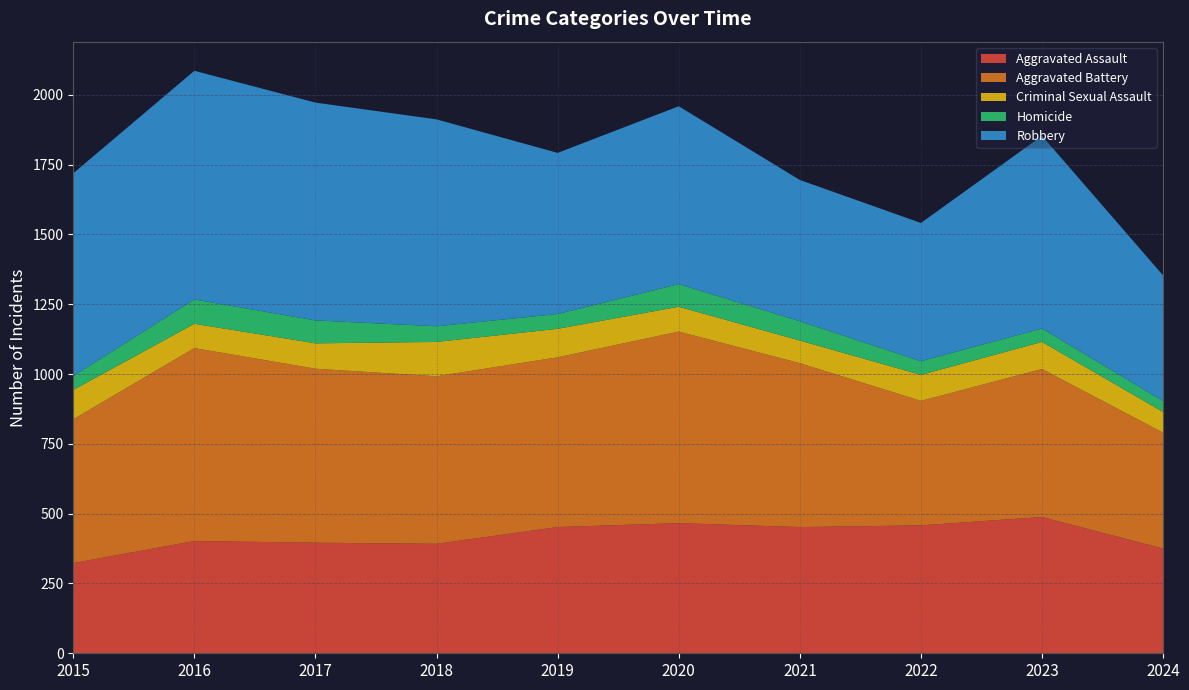

Reading left to right, list all the values displayed in this chart.

Aggravated Assault: 323	402	396	392	452	466	452	458	488	375
Aggravated Battery: 515	691	623	600	608	686	587	446	530	415
Criminal Sexual Assault: 105	87	91	123	102	89	81	93	97	74
Homicide: 50	87	82	56	53	81	69	49	48	39
Robbery: 726	819	780	741	577	637	506	495	690	450